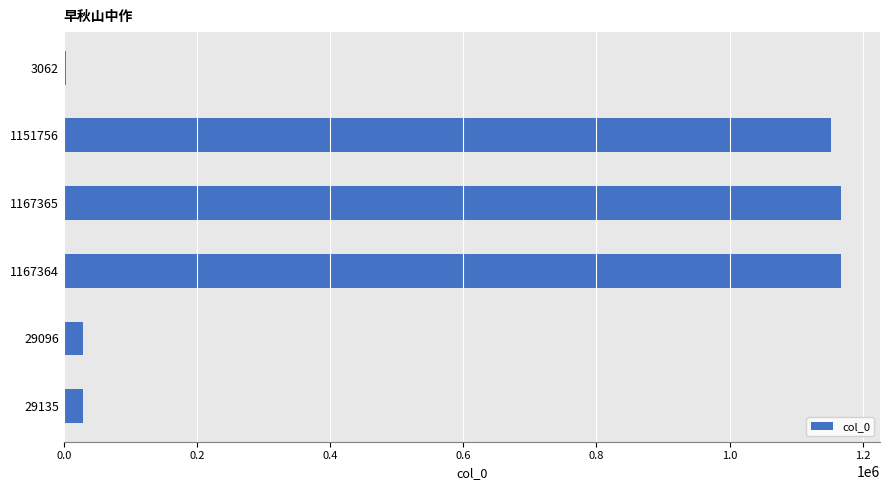

Approximately how many times larger is the value at 1167364 compared to 29135?

40.1